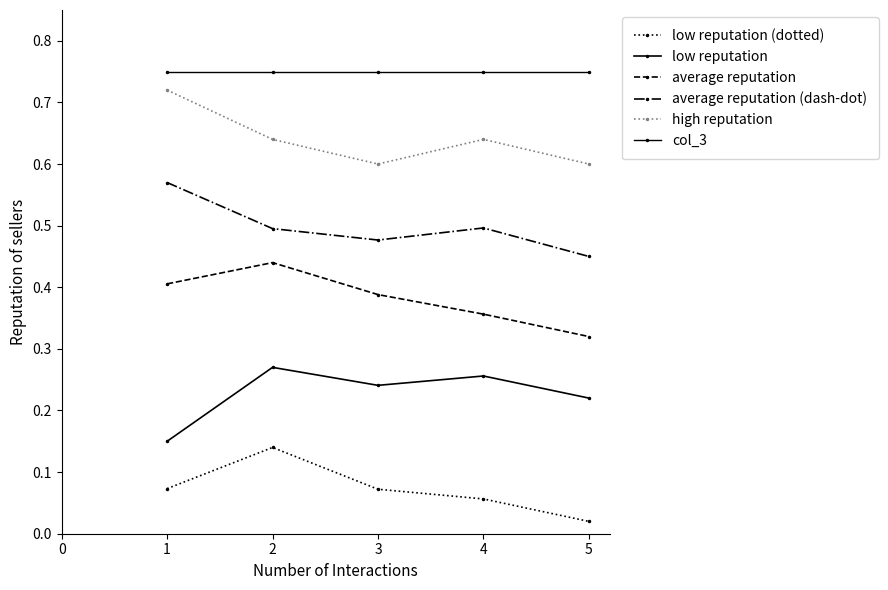

Which series has the largest total across all categories?

col_3